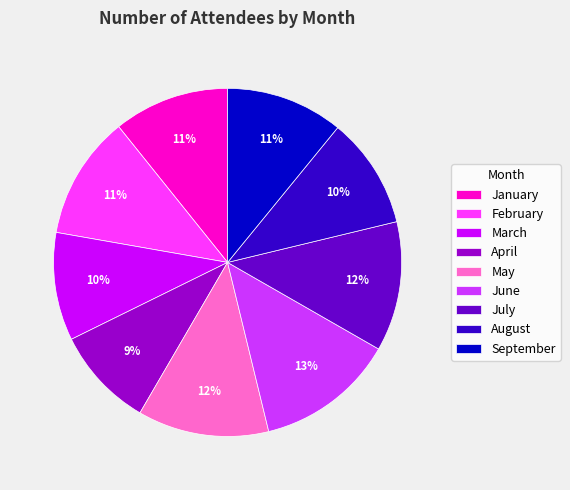

Which slice is the largest?

June